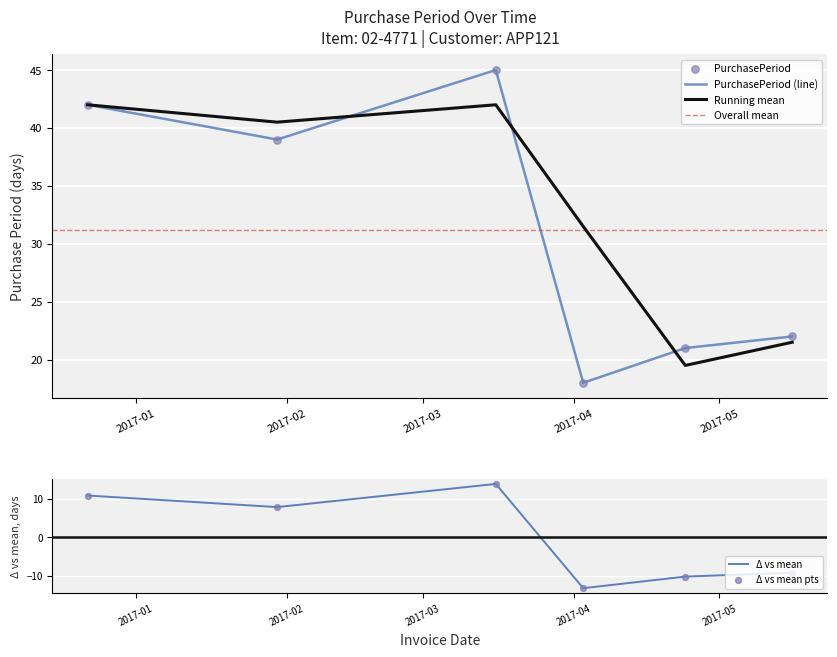

Approximately how many times larger is the value at 2017-03-16 compared to 2017-04-03?

2.5